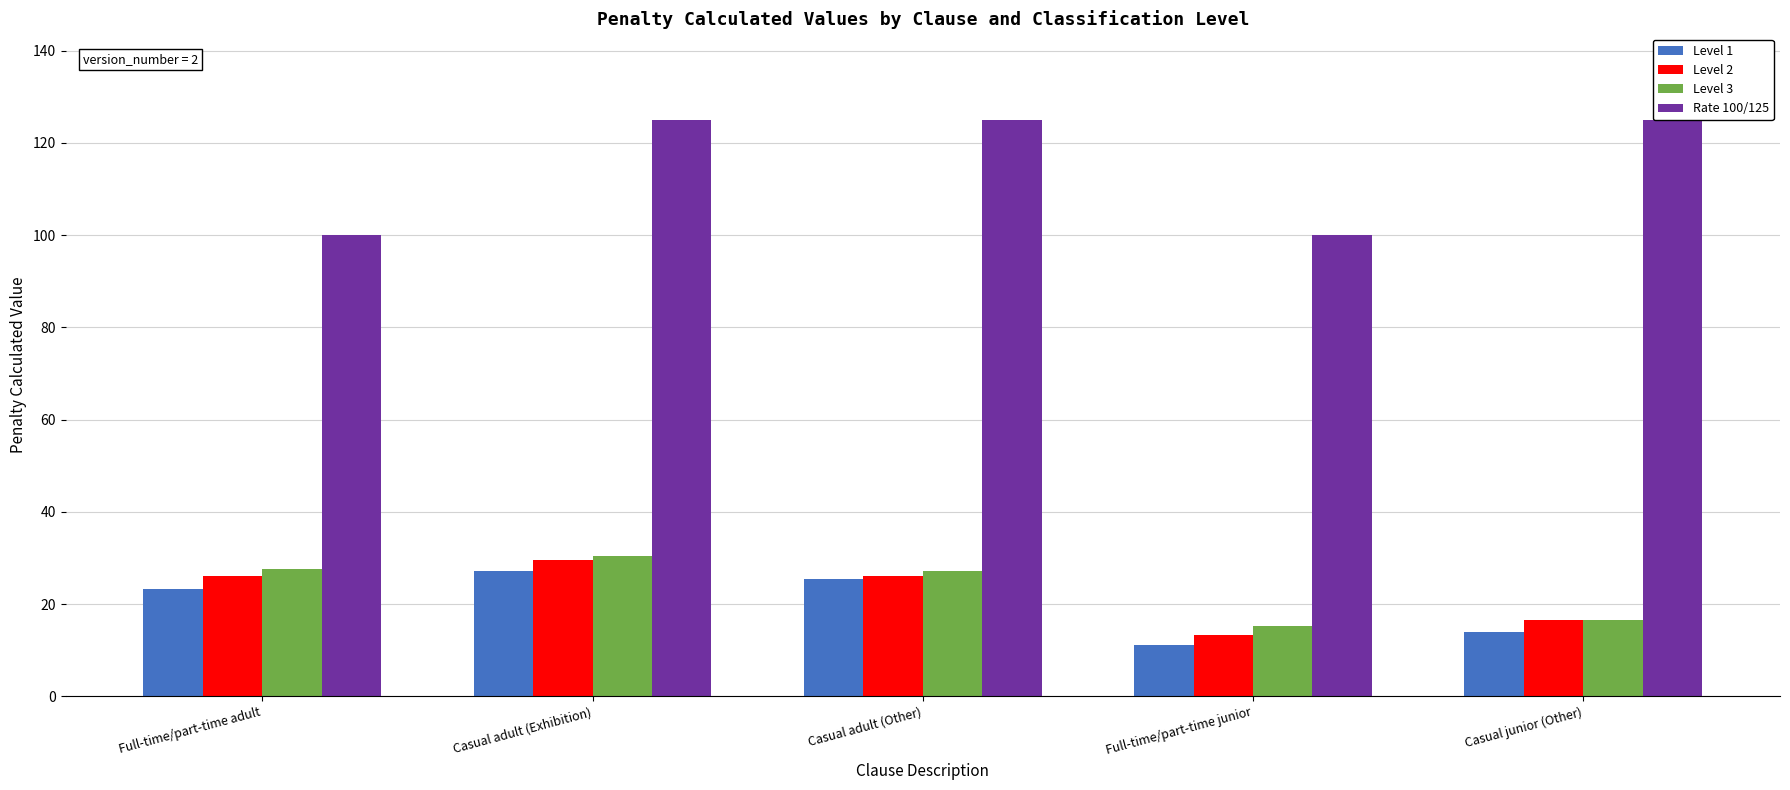

Which series has the widest spread of values?

Rate 100/125